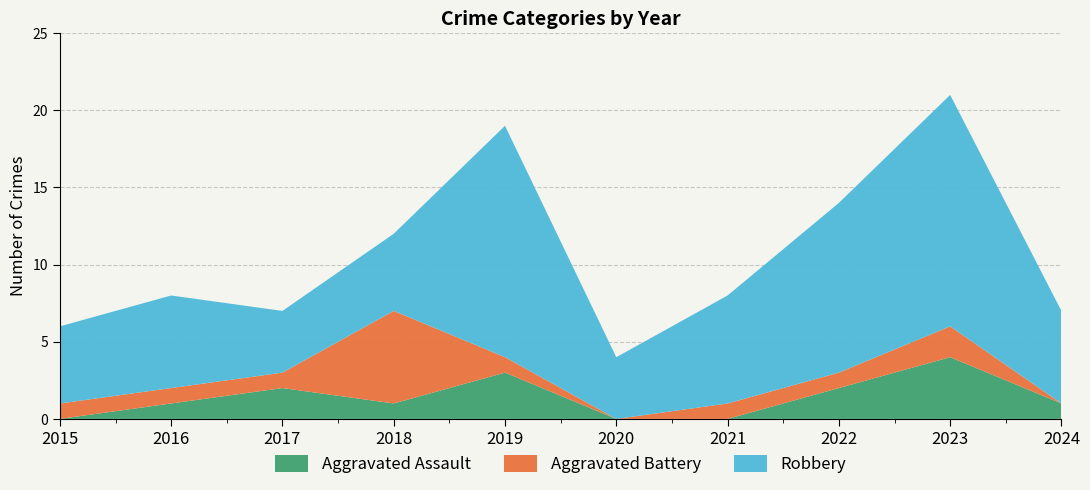

Reading right to left, transcribe all the data shown in this chart.

Aggravated Assault: 1	4	2	0	0	3	1	2	1	0
Aggravated Battery: 0	2	1	1	0	1	6	1	1	1
Robbery: 6	15	11	7	4	15	5	4	6	5